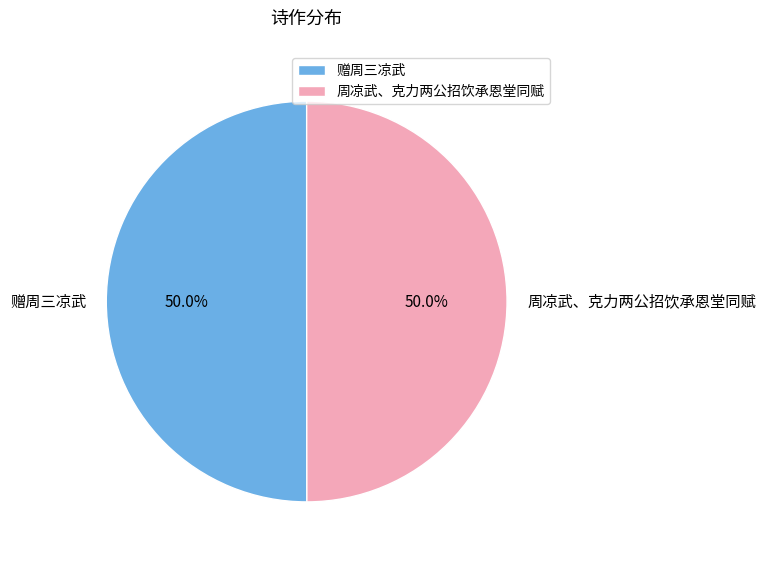

To the nearest percent, what is the average slice percentage?

50%